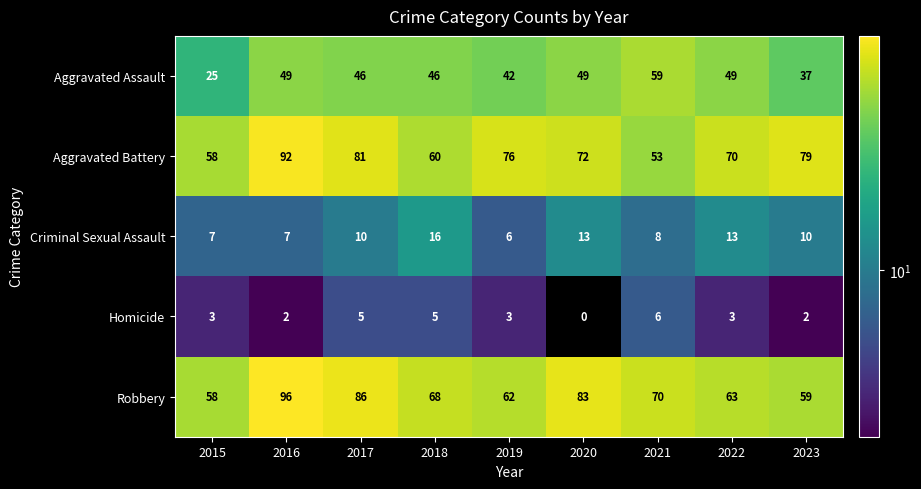

Which series has the largest range (max minus min)?

Aggravated Battery